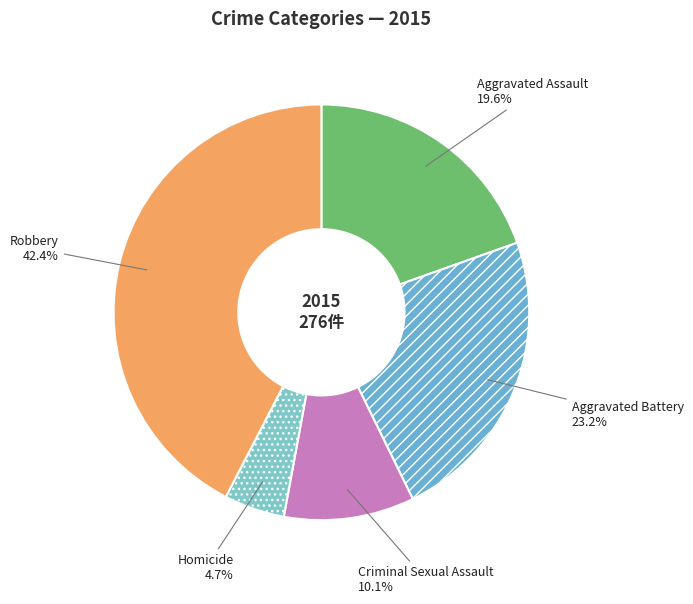

Between Criminal Sexual Assault and Homicide, which is larger?

Criminal Sexual Assault